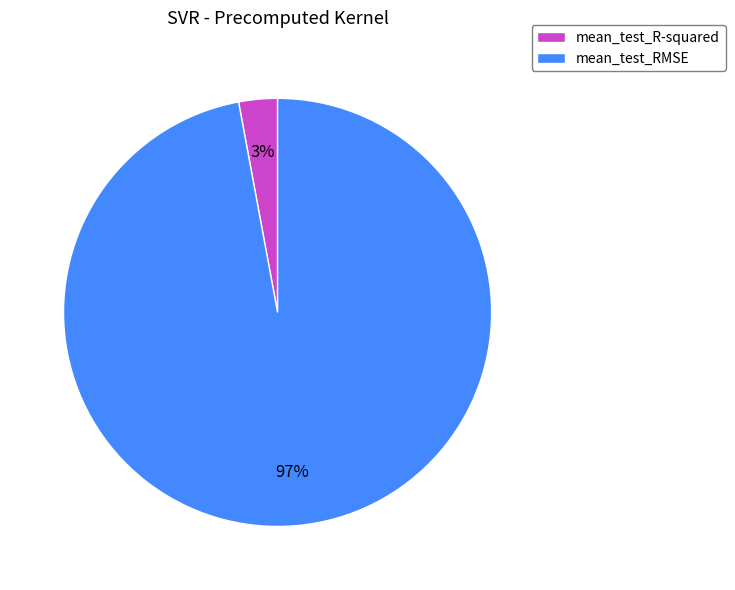

Does mean_test_R-squared represent more than half of the total?

No